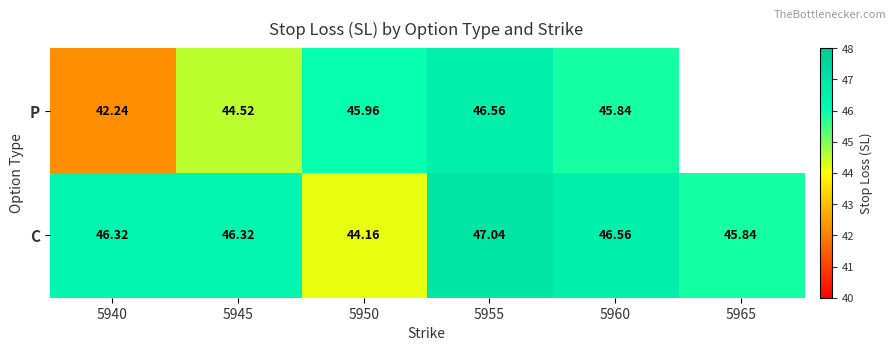

Is the value of C at 5950 greater than the value of P at 5960?

No